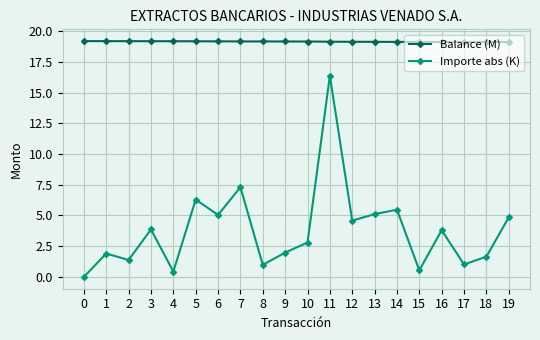

At 8, list the series in order from smallest to largest.

Importe abs (K), Balance (M)